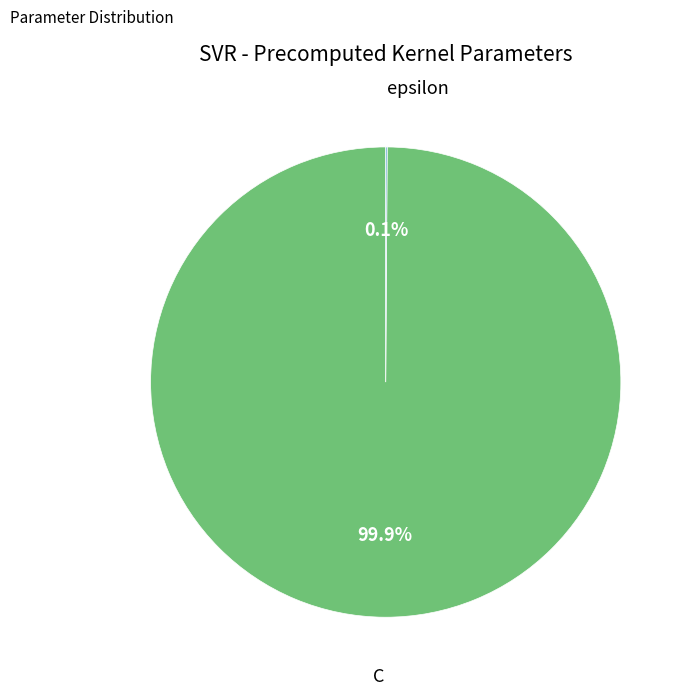

Is there a majority slice in this chart?

Yes